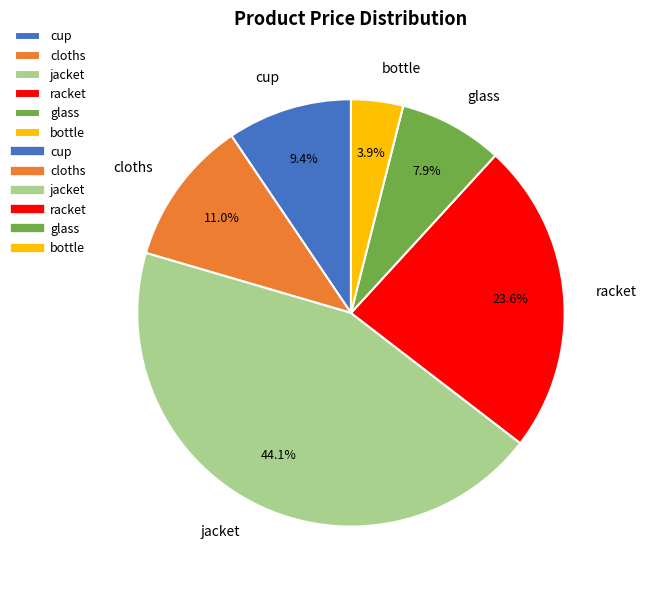

To the nearest percent, what is the average slice percentage?

17%